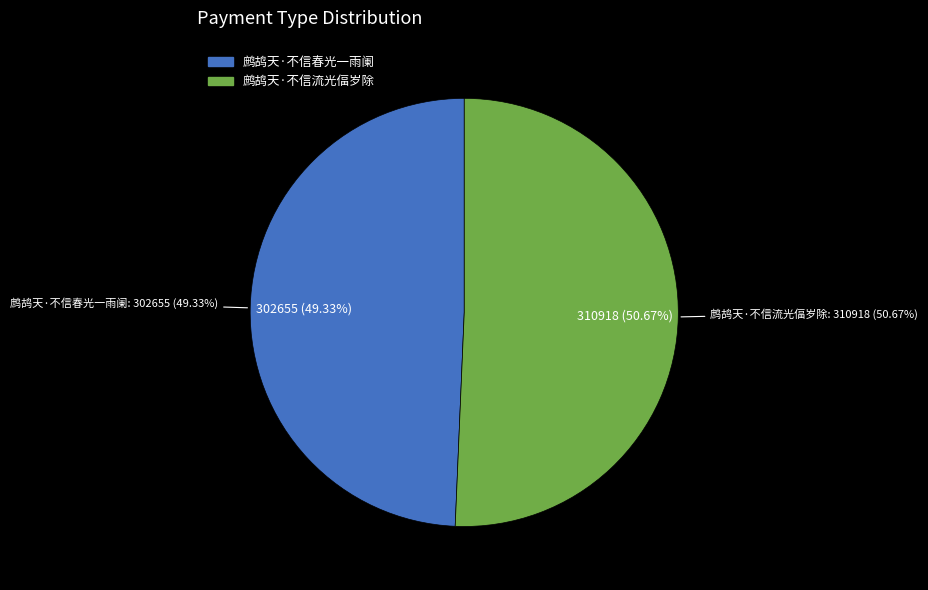

How many slices are in this pie chart?

2